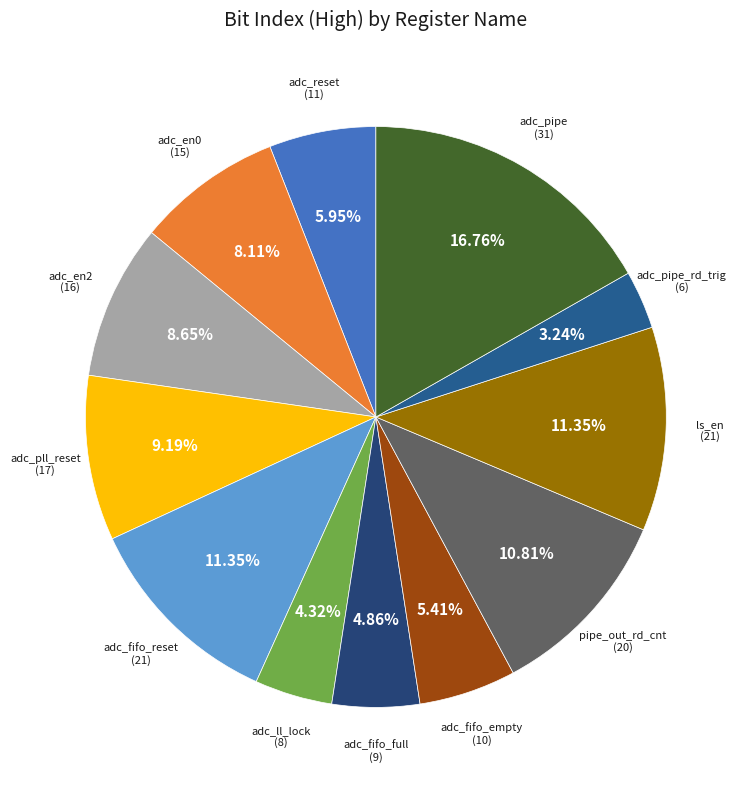

How many segments does this pie chart have?

12